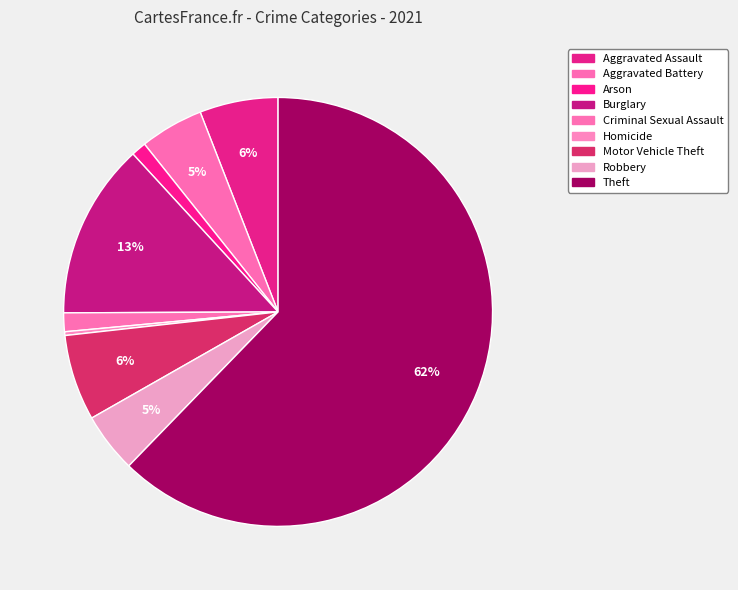

Is Theft the majority of the pie?

Yes